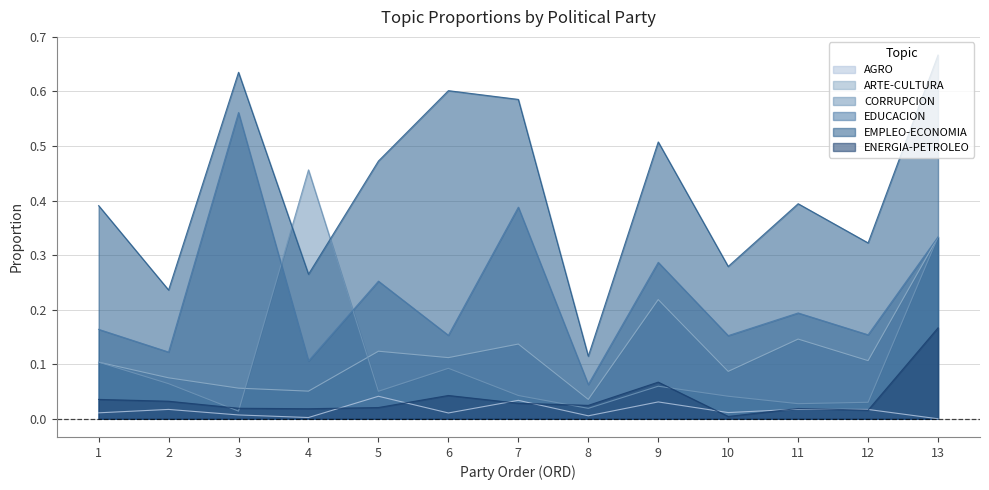

What is the maximum value shown in the chart?

0.7